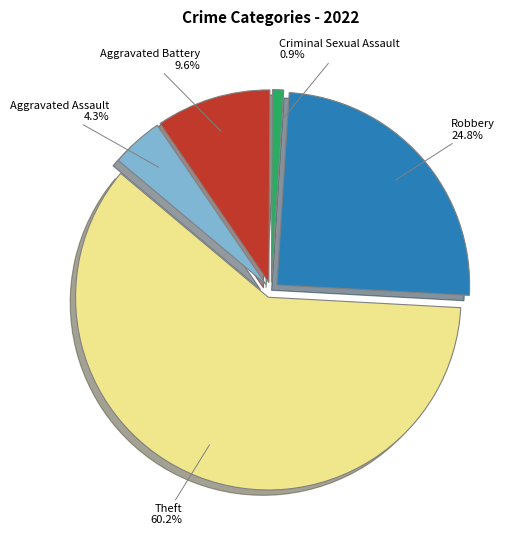

Rank the categories by value from highest to lowest.

Theft, Robbery, Aggravated Battery, Aggravated Assault, Criminal Sexual Assault